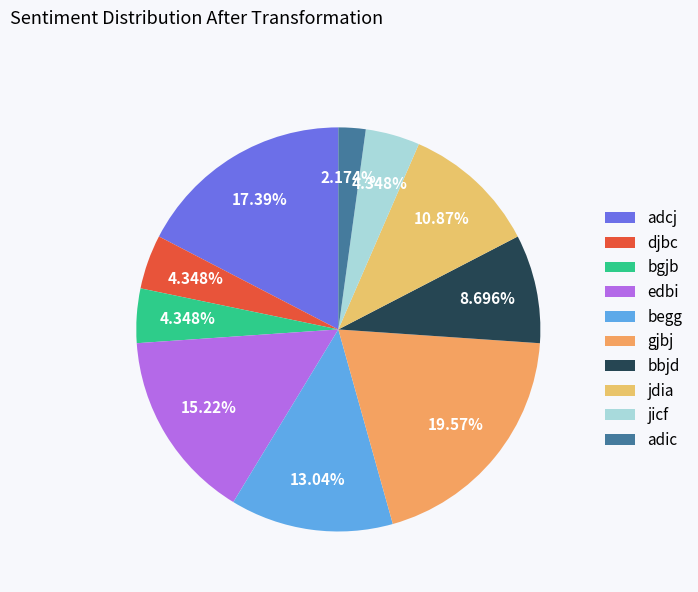

What is the change in value from jdia to adic?

-4